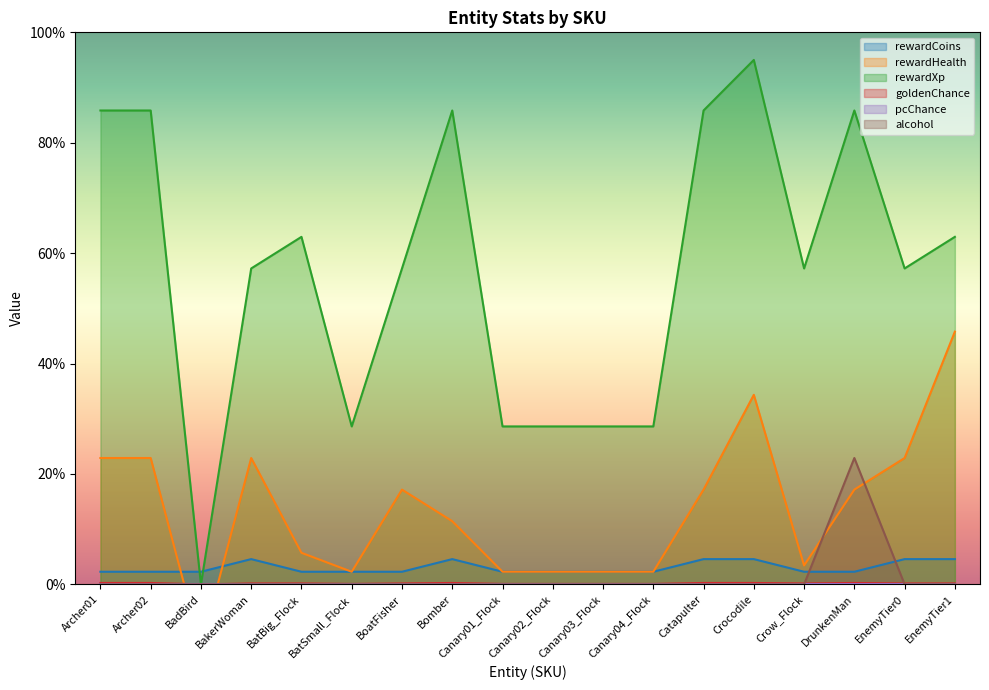

Reading right to left, transcribe all the data shown in this chart.

rewardCoins: 4.6	4.6	2.3	2.3	4.6	4.6	2.3	2.3	2.3	2.3	4.6	2.3	2.3	2.3	4.6	2.3	2.3	2.3
rewardHealth: 45.8	22.9	17.2	3.4	34.3	17.2	2.3	2.3	2.3	2.3	11.4	17.2	2.3	5.7	22.9	-11.4	22.9	22.9
rewardXp: 63.0	57.2	85.8	57.2	95.0	85.8	28.6	28.6	28.6	28.6	85.8	57.2	28.6	63.0	57.2	0.0	85.8	85.8
goldenChance: 0.2	0.2	0.3	0.2	0.3	0.3	0.1	0.1	0.1	0.1	0.3	0.2	0.1	0.2	0.2	0.0	0.3	0.3
alcohol: 0.0	0.0	22.9	0.0	0.0	0.0	0.0	0.0	0.0	0.0	0.0	0.0	0.0	0.0	0.0	0.0	0.0	0.0